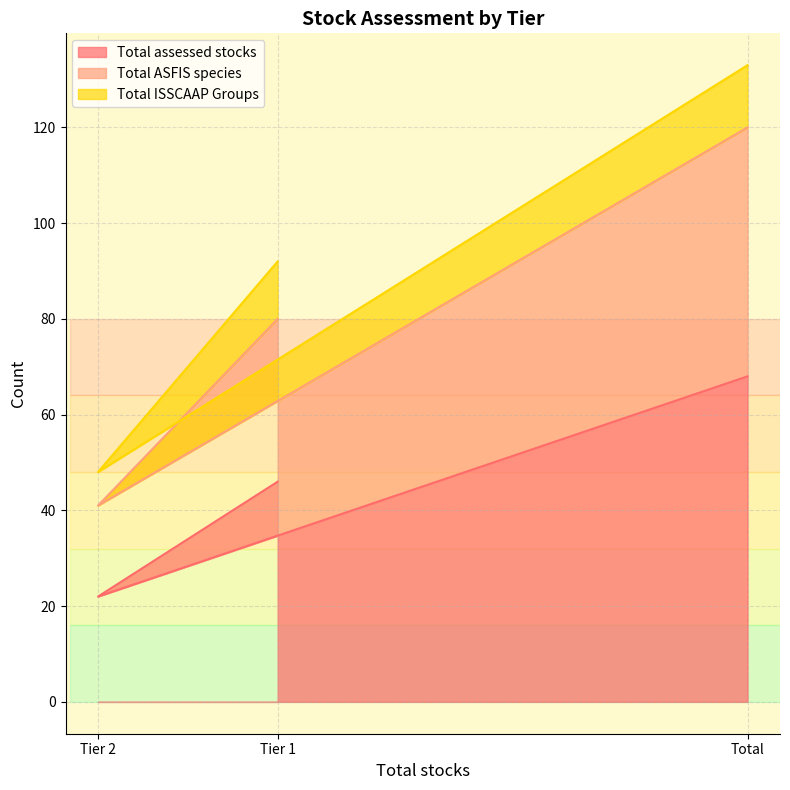

Read the Total assessed stocks value at Tier 1.

46